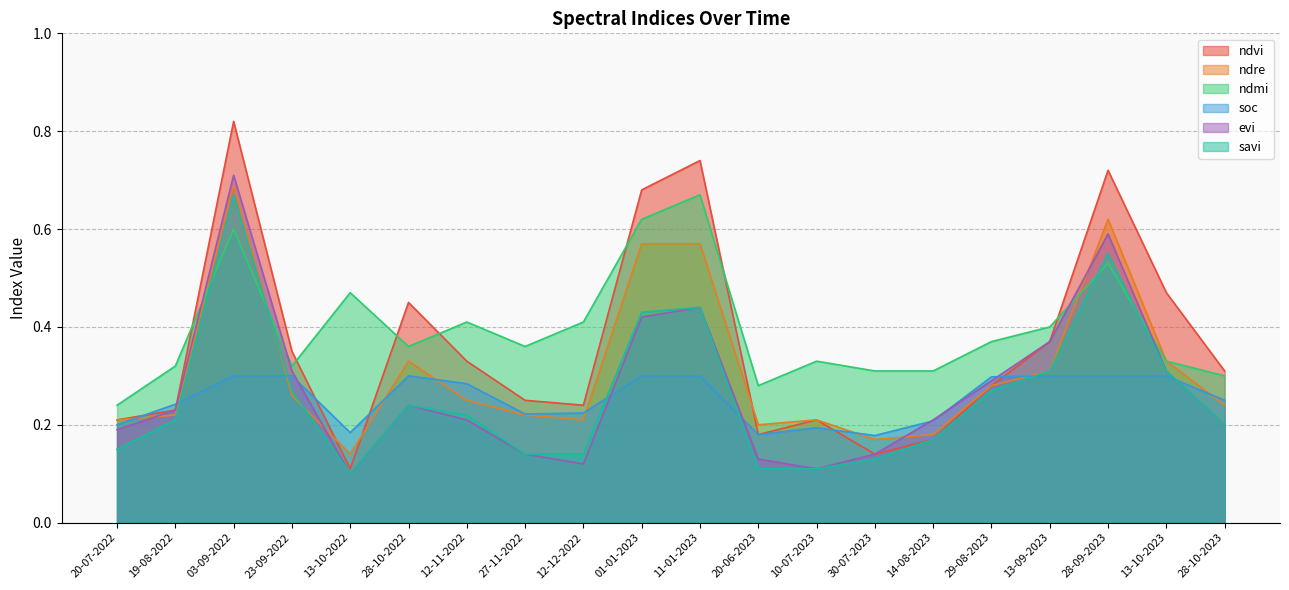

How many lines are shown in the chart?

6